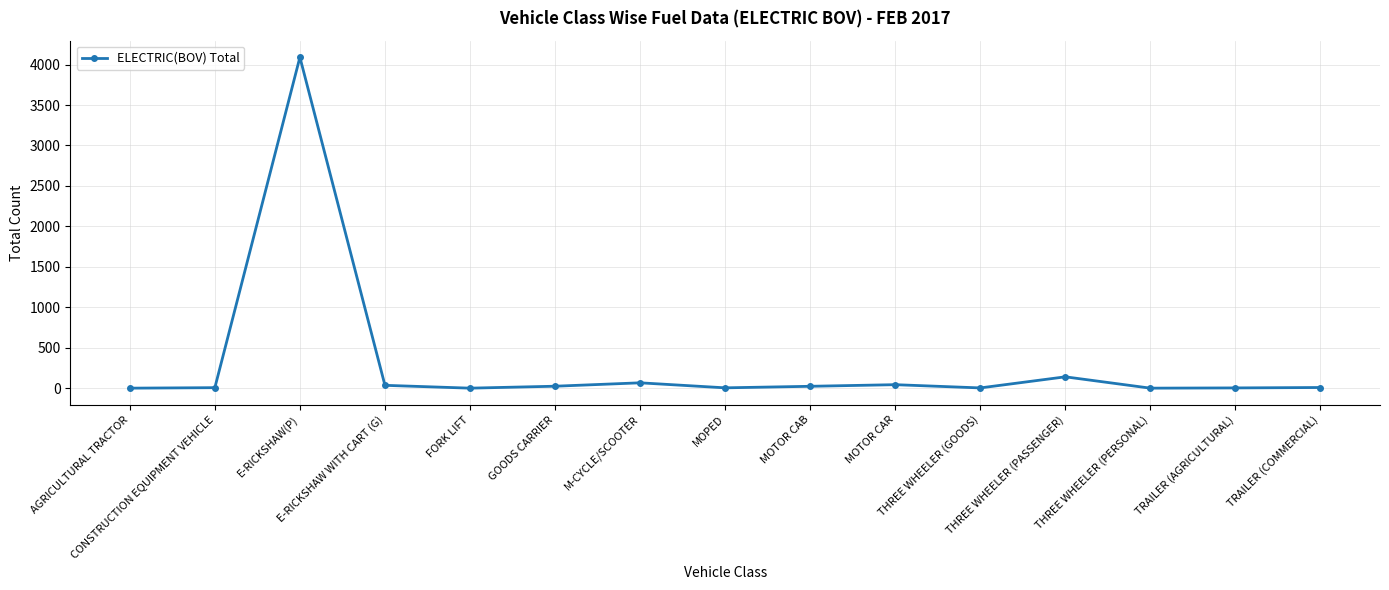

How many categories are shown in the chart?

15